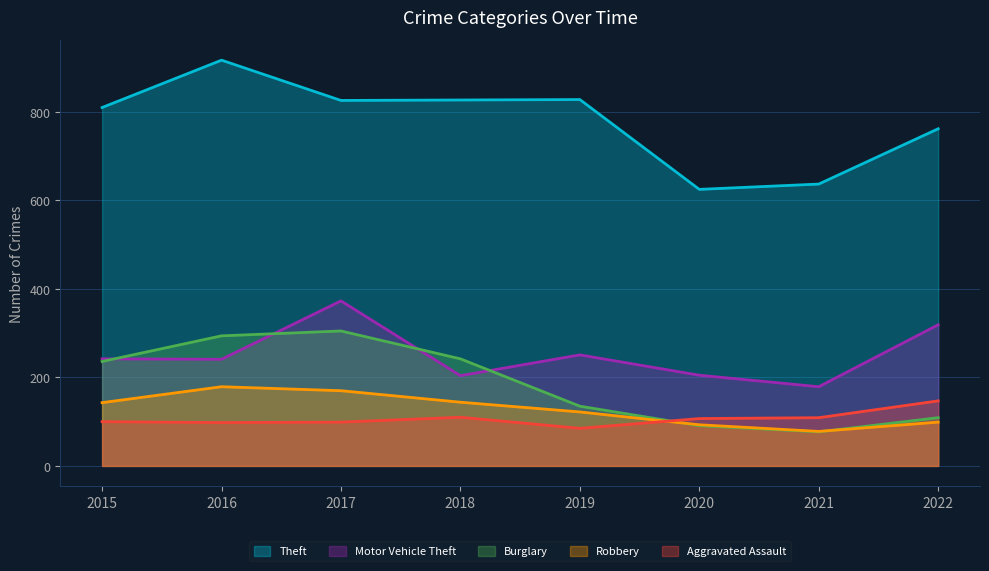

The value of Theft at 2015 is 810. True or false?

True